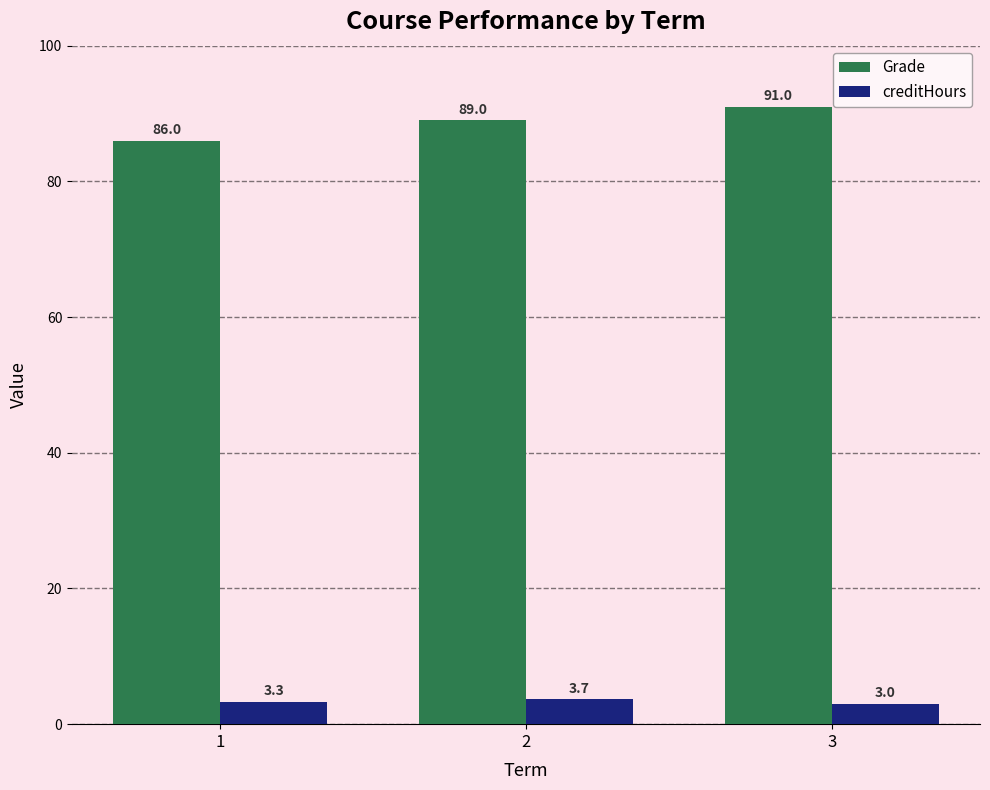

Reading left to right, transcribe all the data shown in this chart.

Grade: 1=86.0	2=89.0	3=91.0
creditHours: 1=3.3	2=3.7	3=3.0